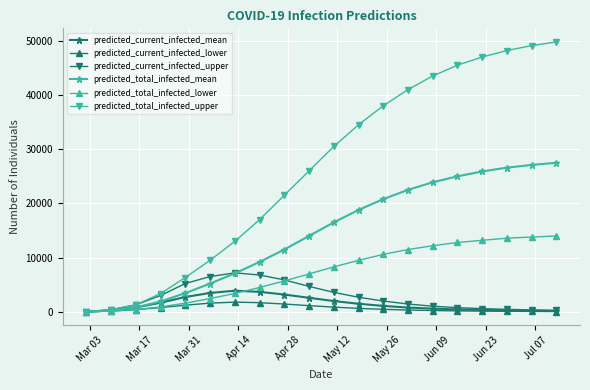

Which series has the widest spread of values?

predicted_total_infected_upper